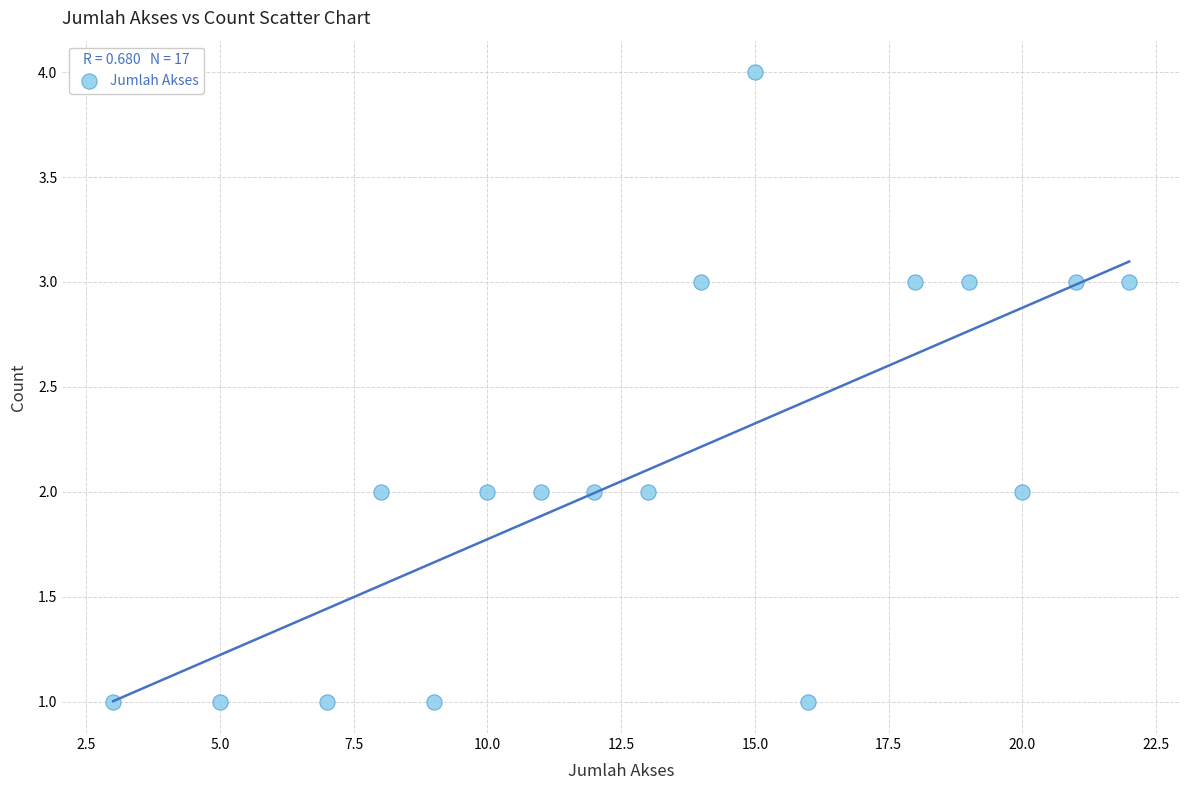

What is the range of Y values (max minus min)?

3